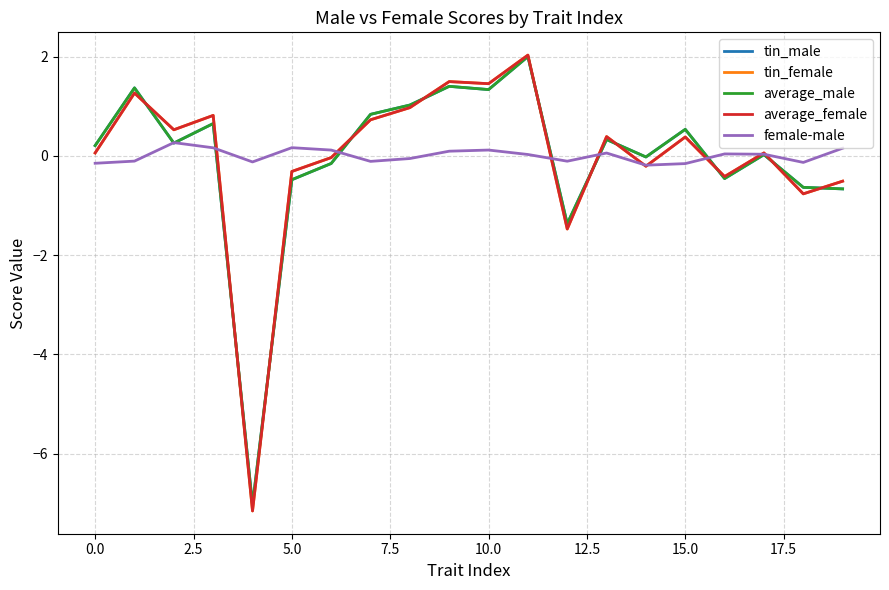

What is the sum of all tin_female values?

-0.7